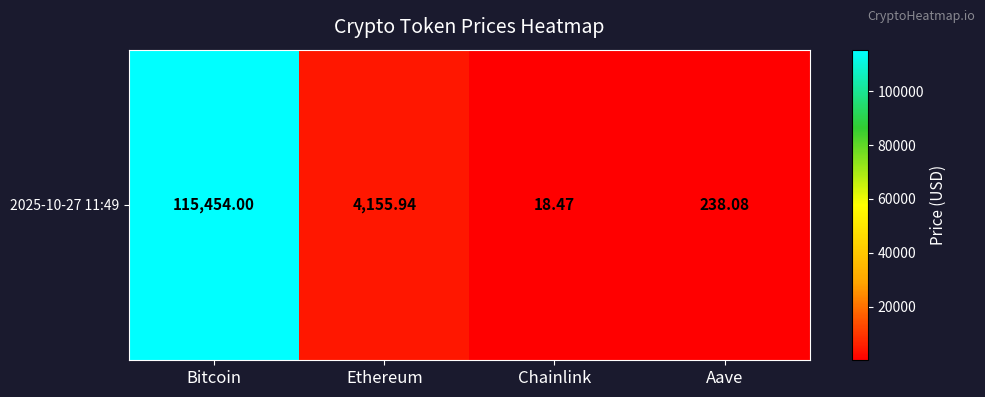

Reading left to right, transcribe all the data shown in this chart.

115454.0	4155.9	18.5	238.1